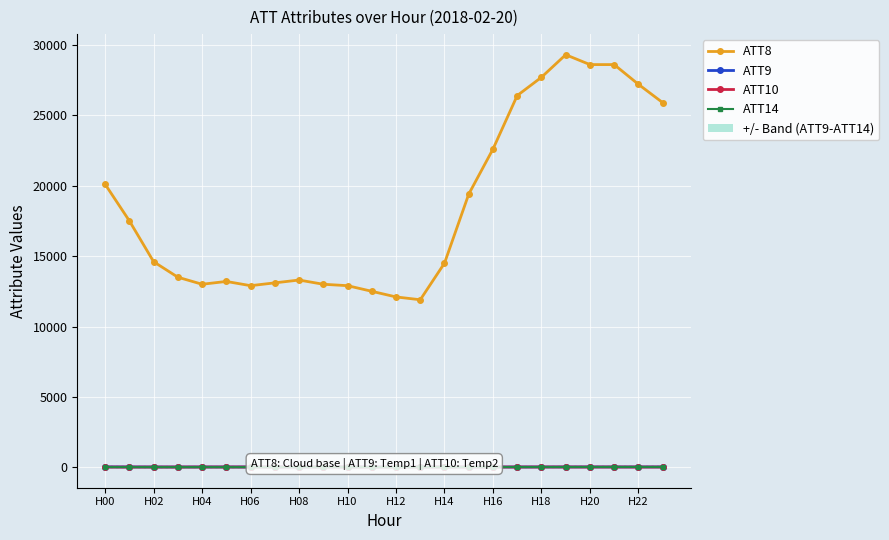

What is the maximum value shown in the chart?

29300.0